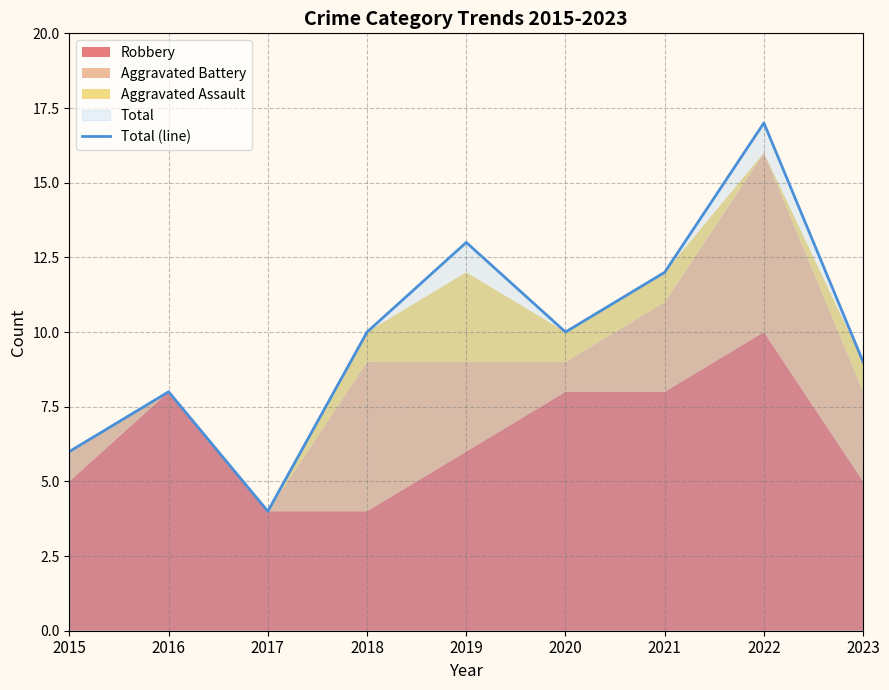

At which category does the chart reach its minimum across all series?

2017